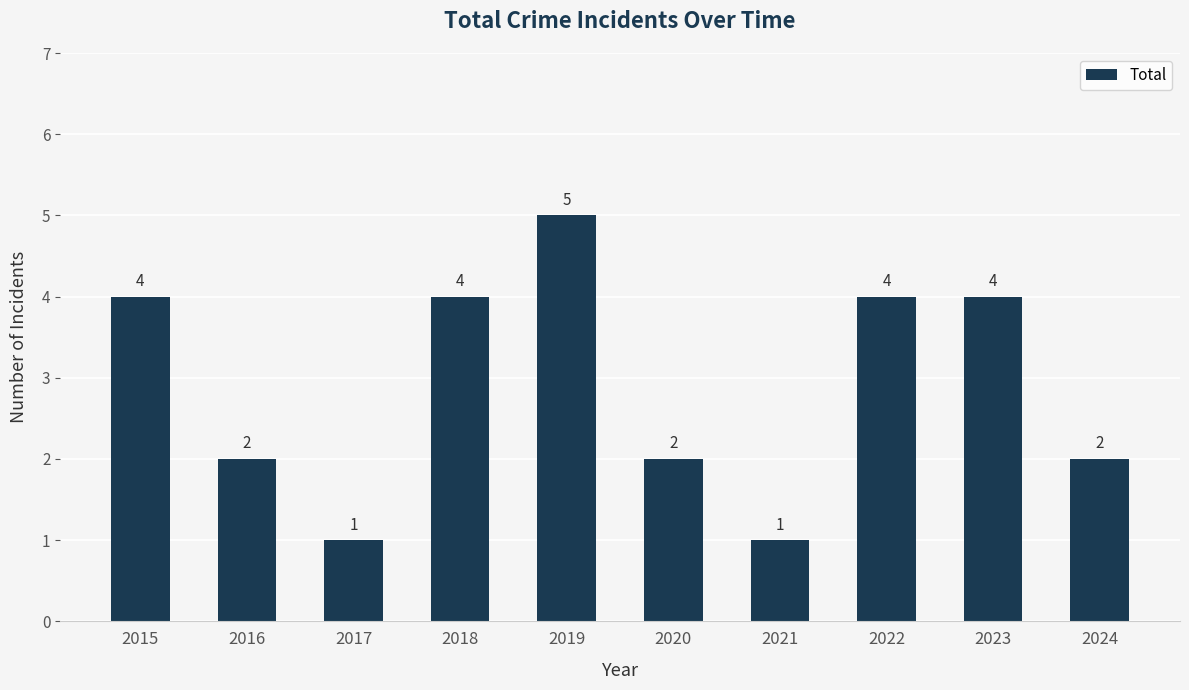

What is the smallest value displayed?

1